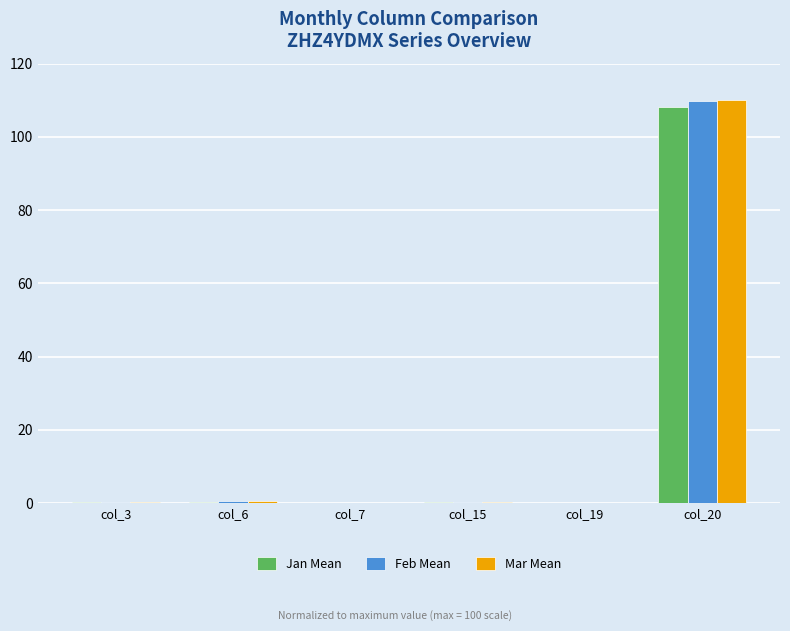

What is the greatest value displayed?

110.0